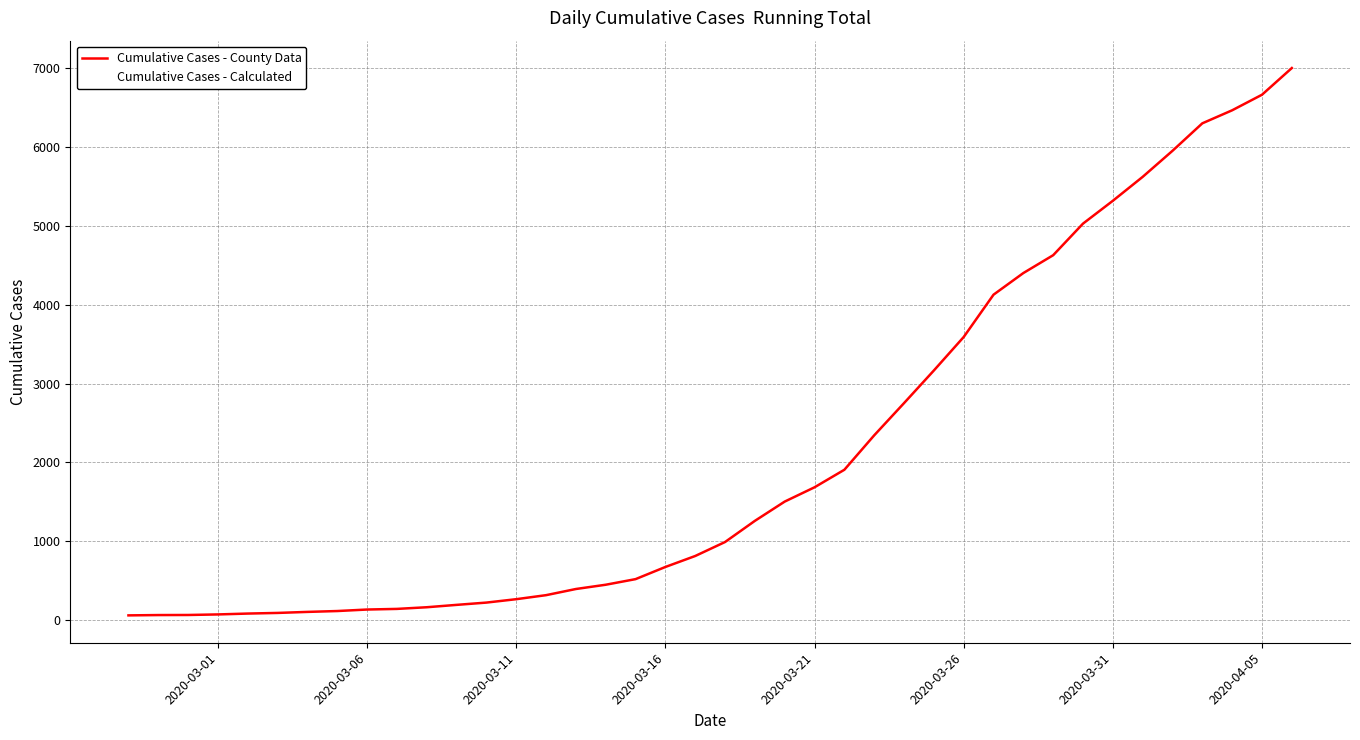

Is this an area chart (filled region under the line)?

No